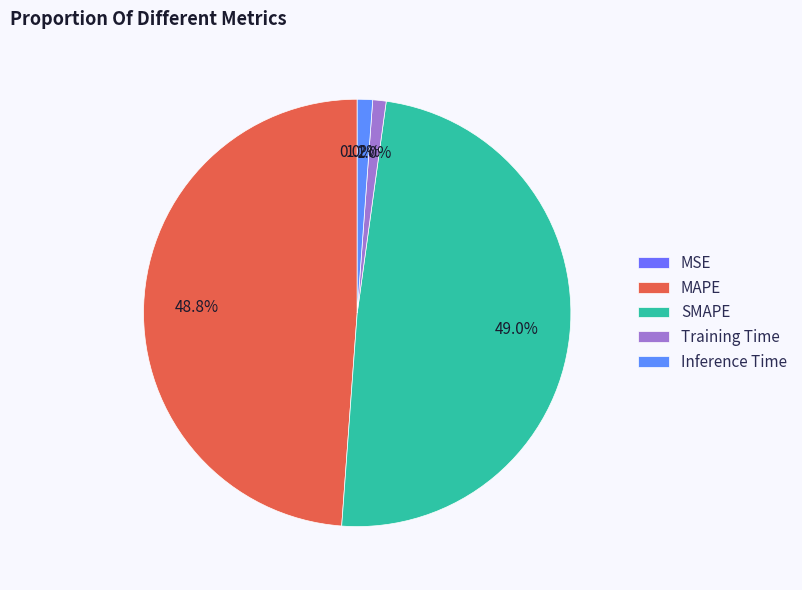

Is MSE the majority of the pie?

No